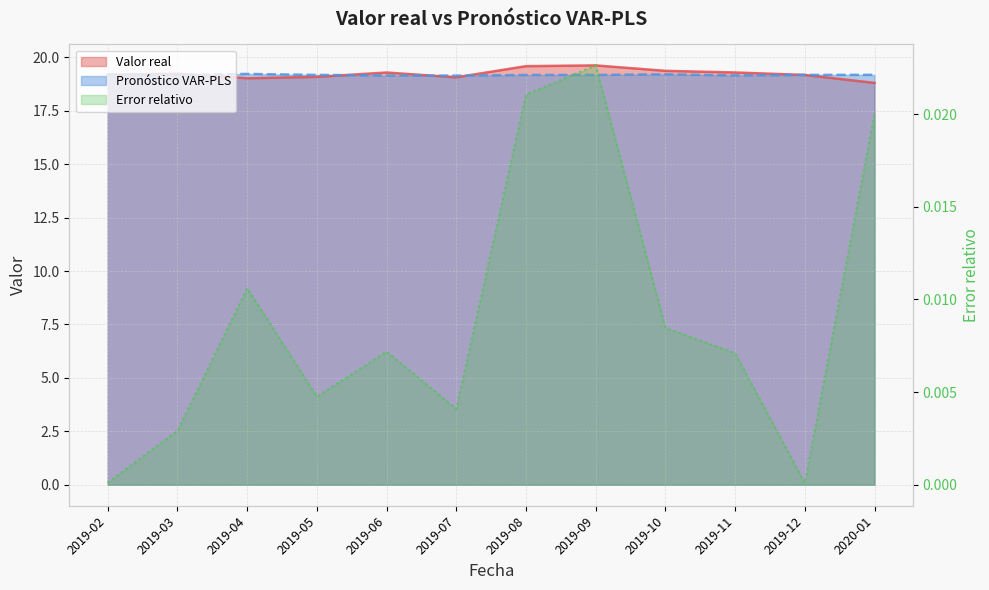

Reading left to right, list all the values displayed in this chart.

Valor real: 19.2	19.2	19.0	19.1	19.3	19.1	19.6	19.6	19.4	19.3	19.2	18.8
Pronóstico VAR-PLS: 19.2	19.2	19.2	19.2	19.2	19.1	19.2	19.2	19.2	19.2	19.2	19.2
Error relativo: 0.0	0.0	0.0	0.0	0.0	0.0	0.0	0.0	0.0	0.0	0.0	0.0